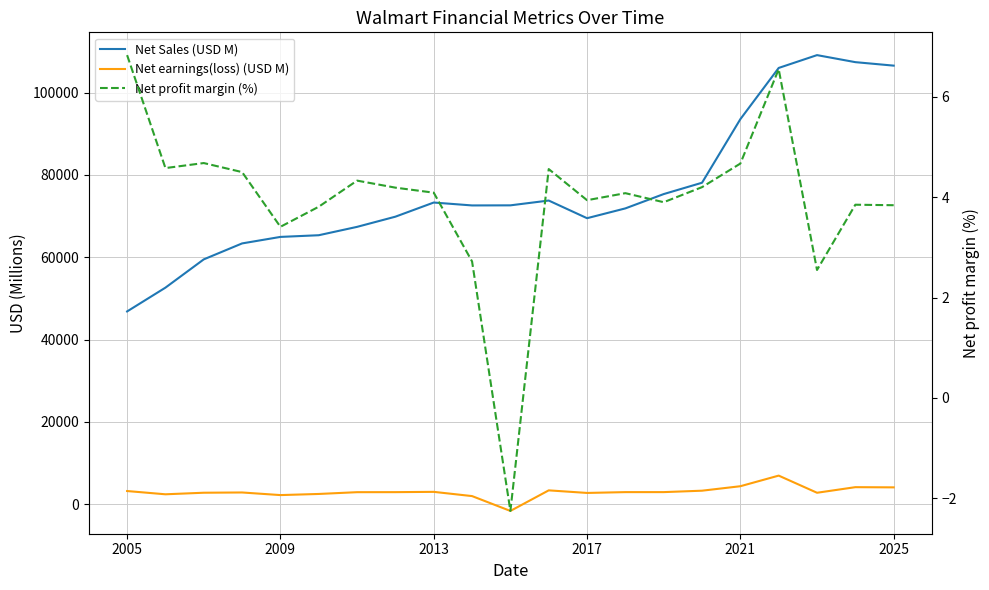

What is the average value of the Net earnings(loss) (USD M) series?

2985.8